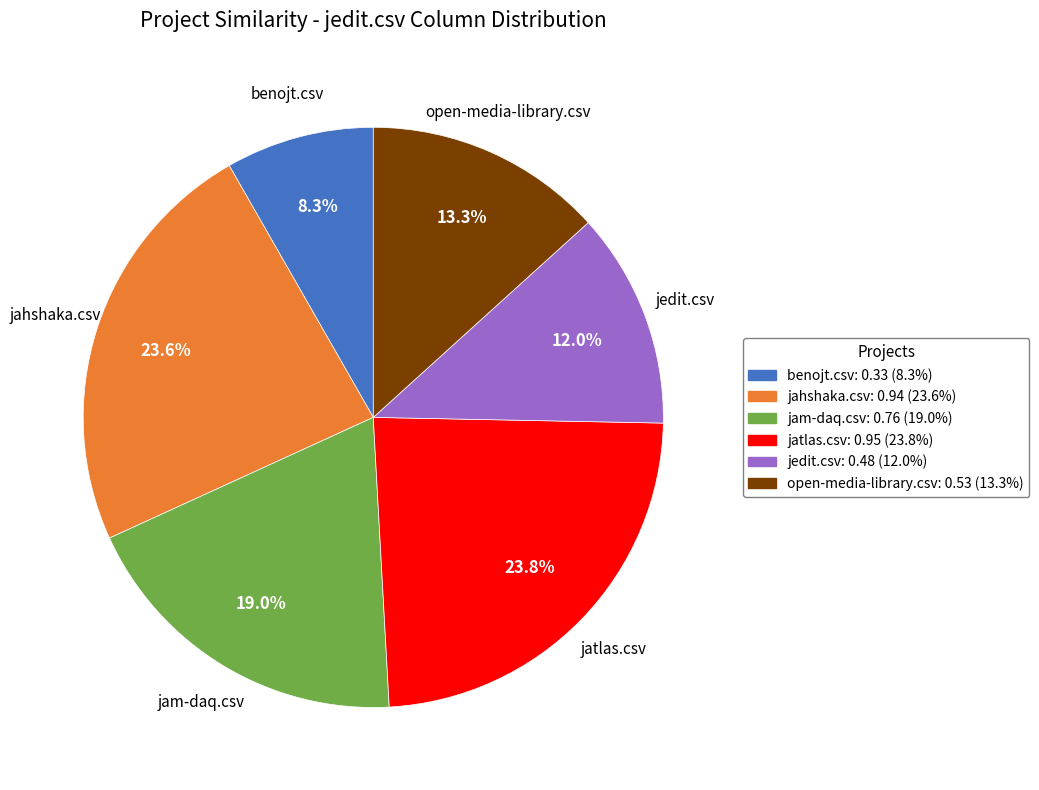

To the nearest percent, what portion does jam-daq.csv represent?

19%